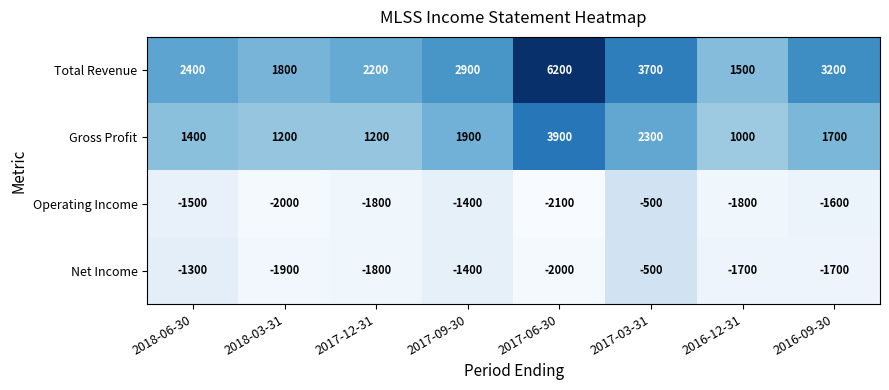

Which category has the highest value across all series?

2017-06-30